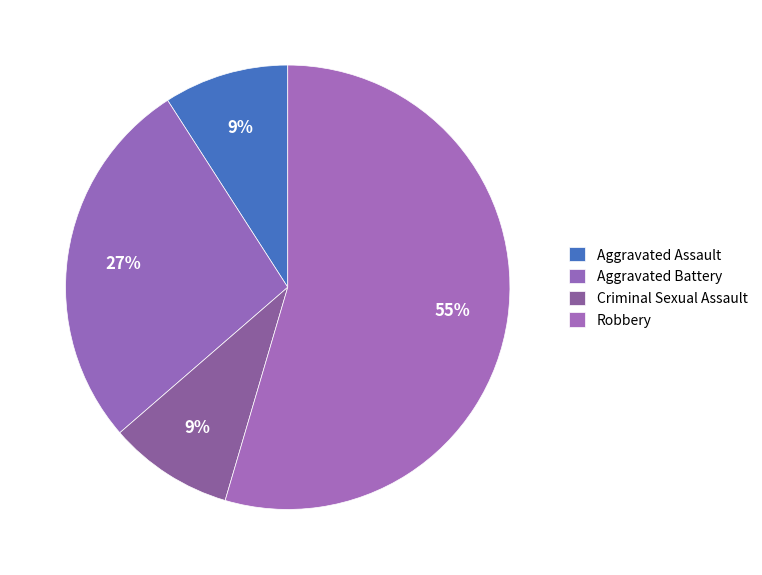

Is it true that Aggravated Battery is 27% of the pie?

True